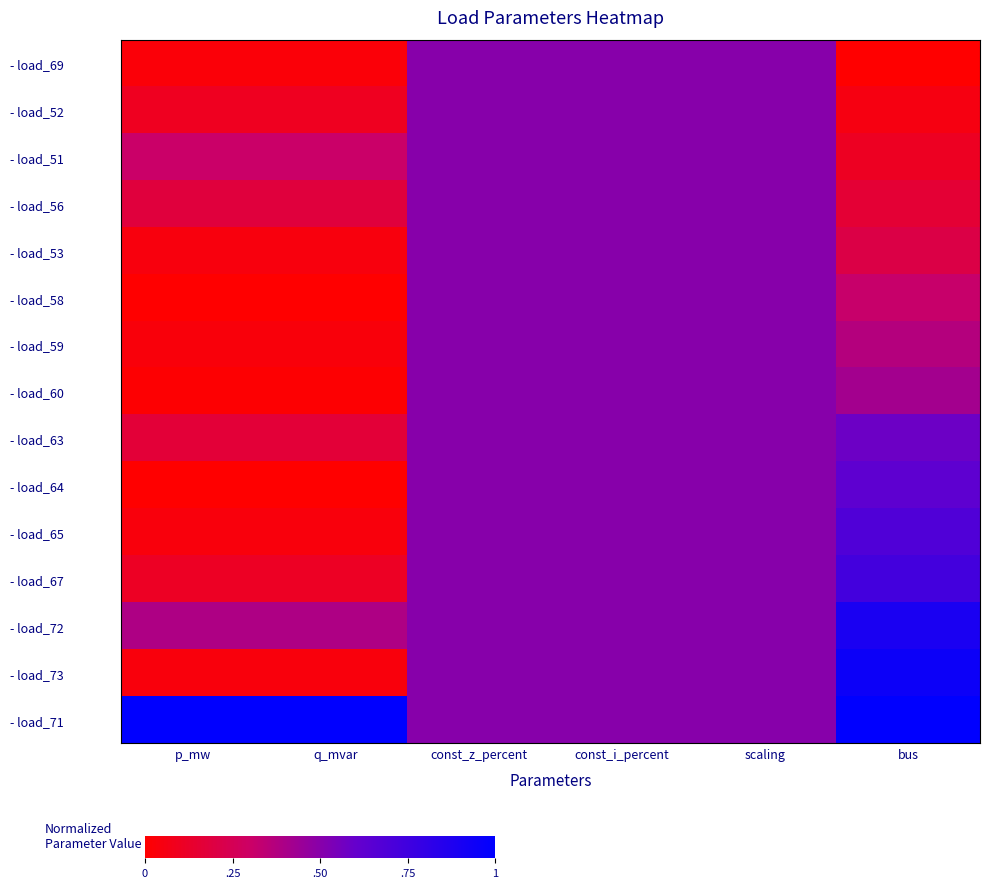

At how many categories does at least one series exceed 0?

6